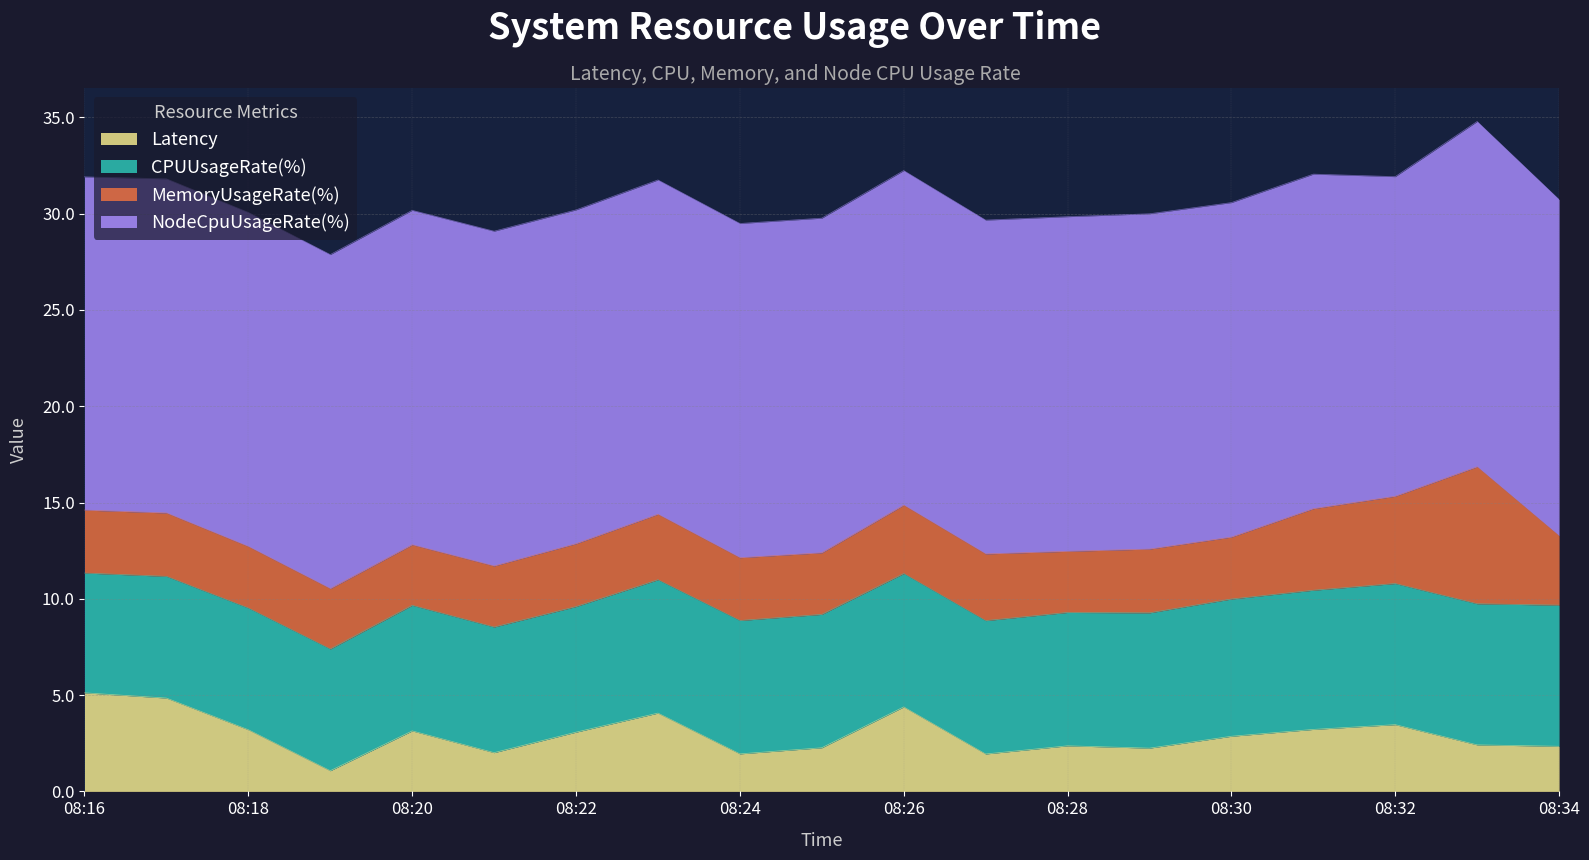

True or false: CPUUsageRate(%) has more than 2 points higher than both neighbors.

False